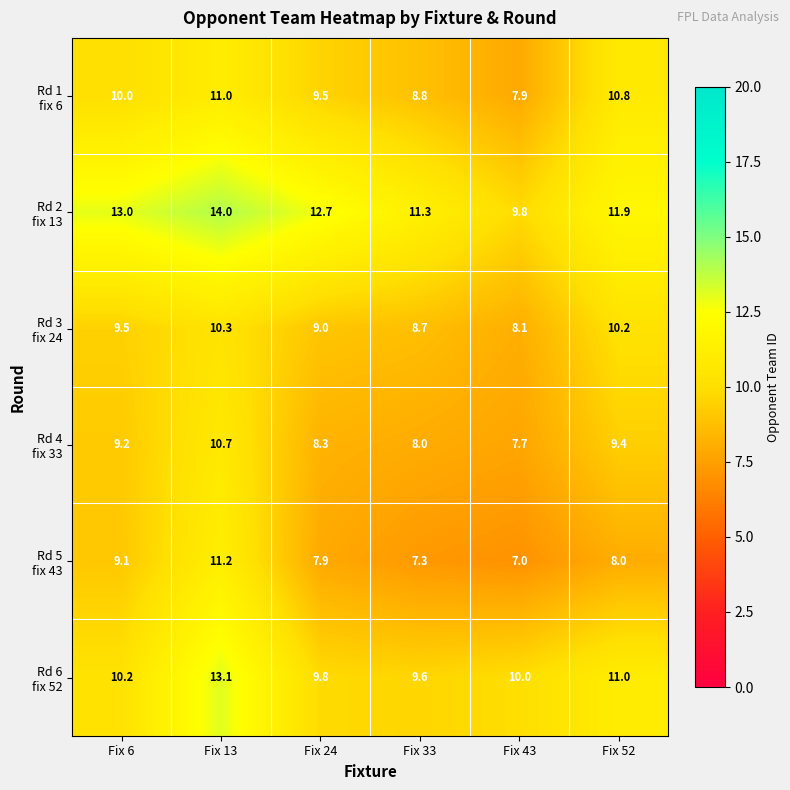

Which category has the lowest value across all series?

Fix 43